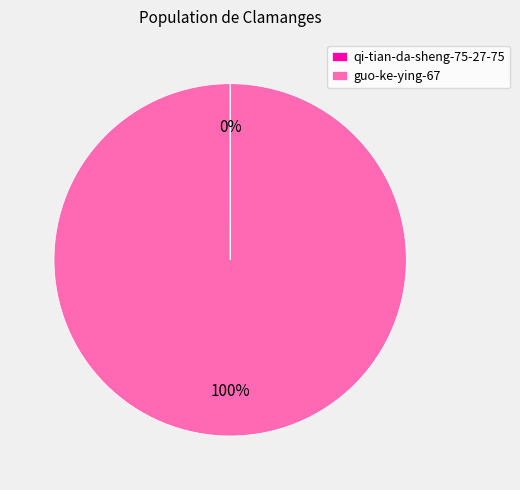

True or false: guo-ke-ying-67 accounts for 91% of the total.

False